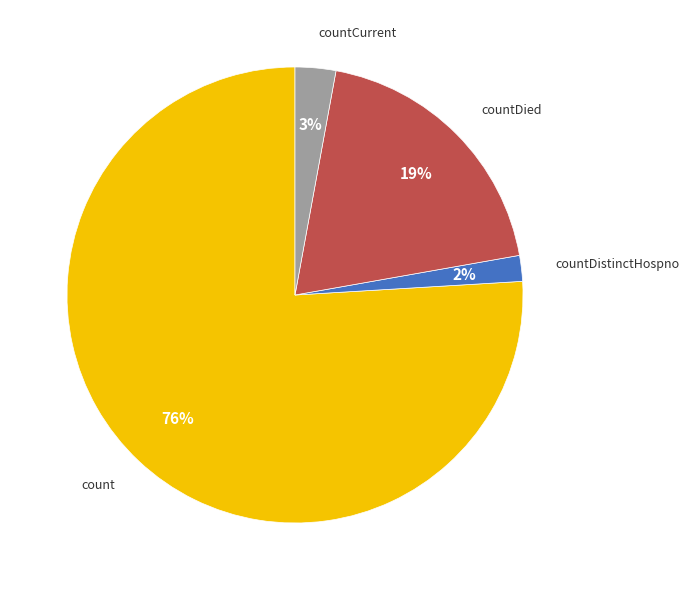

To the nearest percent, what is the average slice percentage?

25%